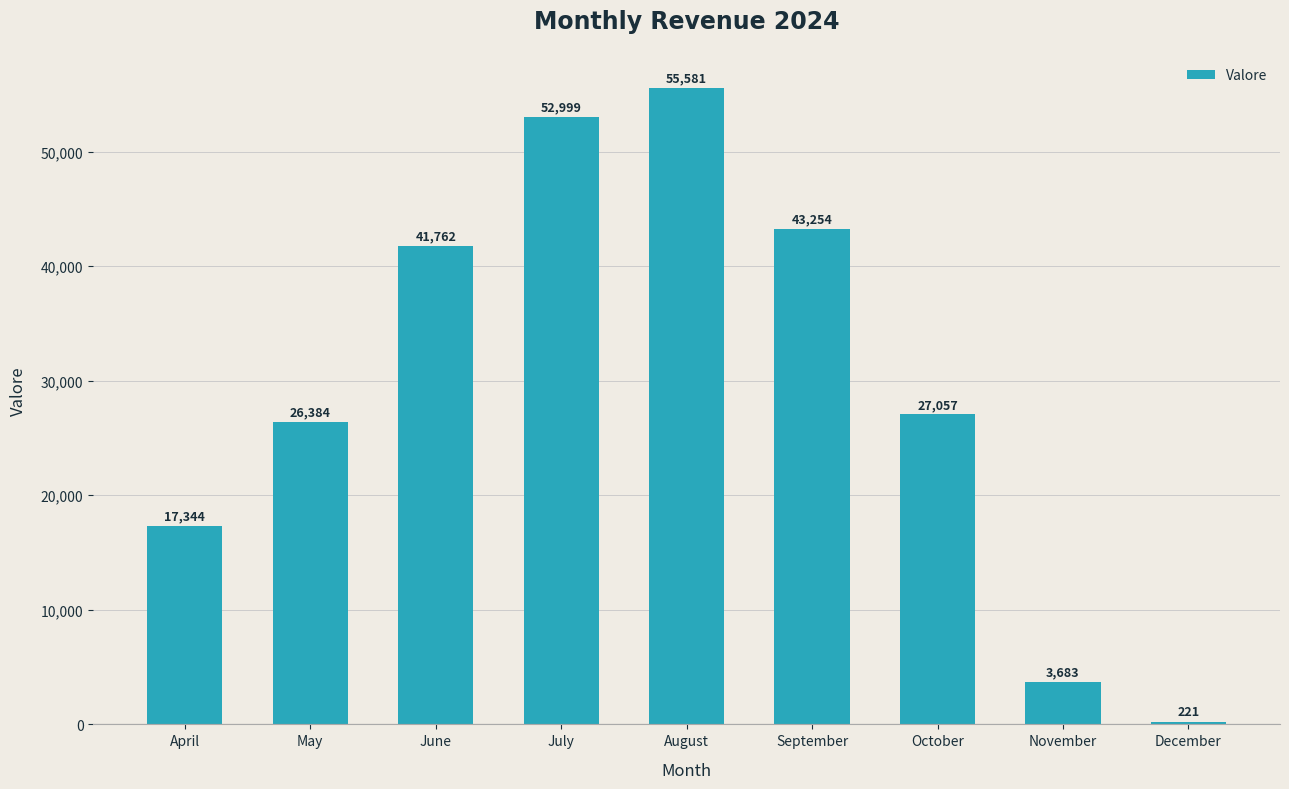

The value at June is 63356.1. True or false?

False